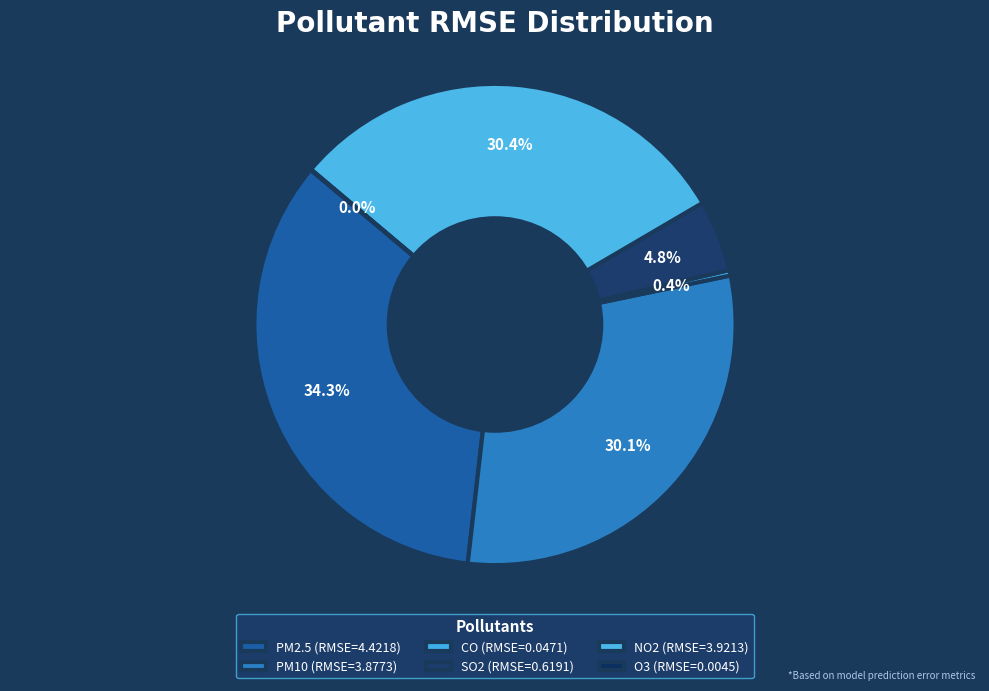

Does NO2 account for over 50% of the chart?

No